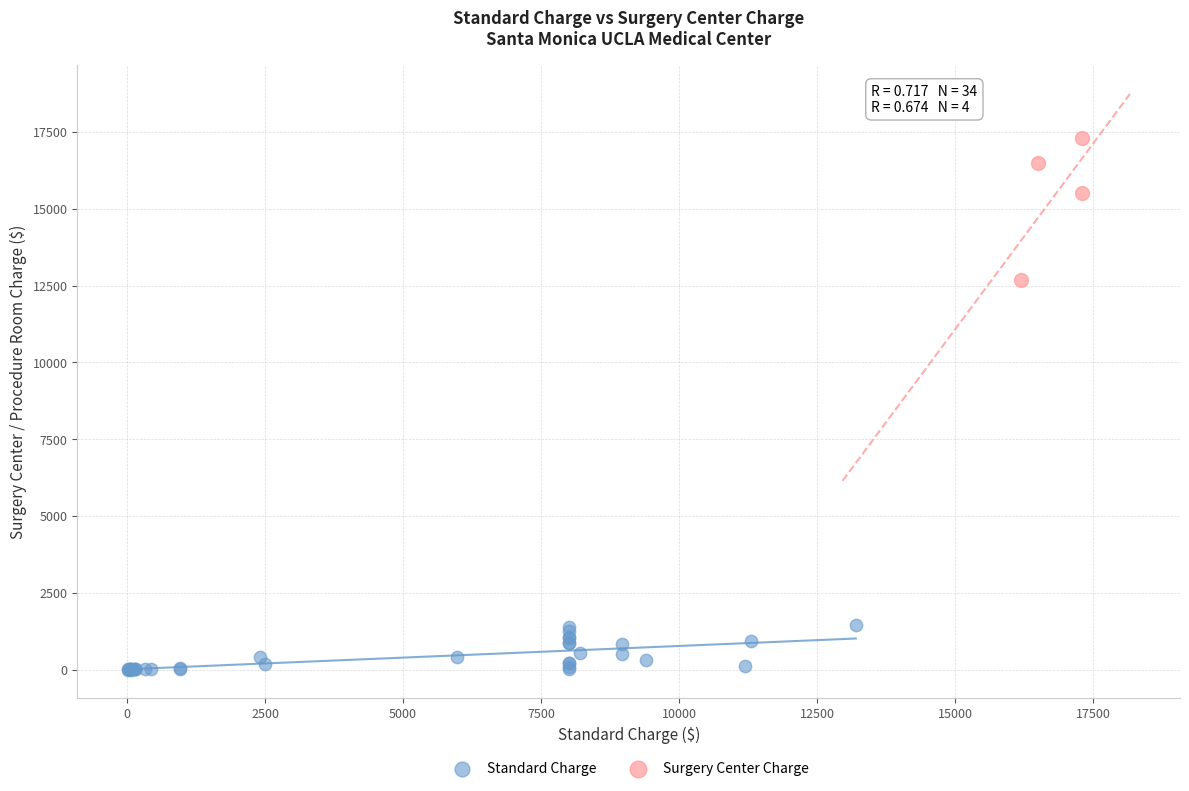

Which series has the widest spread of Y values?

Surgery Center Charge